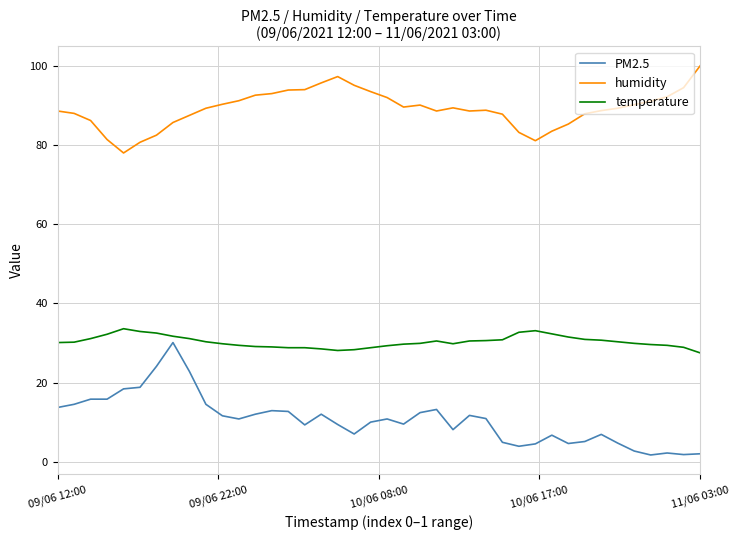

Which series has the largest total across all categories?

humidity